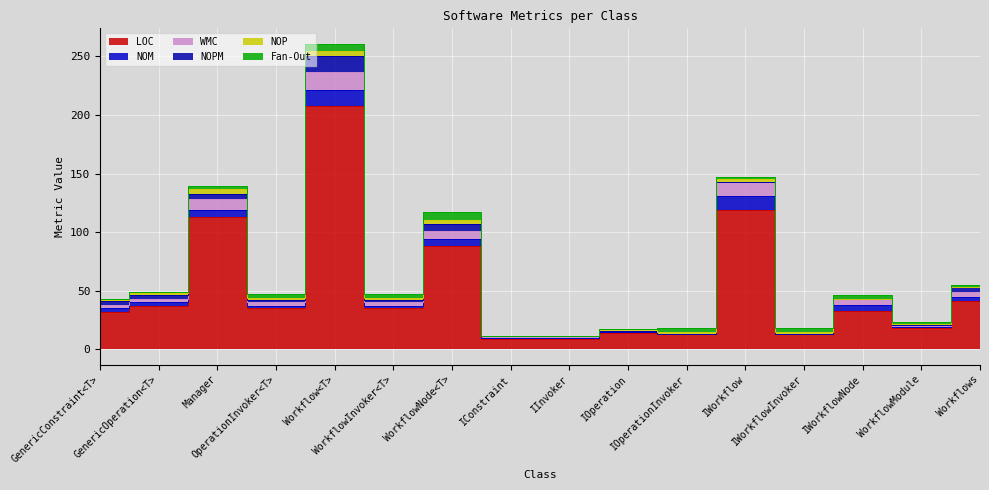

What is the label of the 5th point from the left?

Workflow<T>